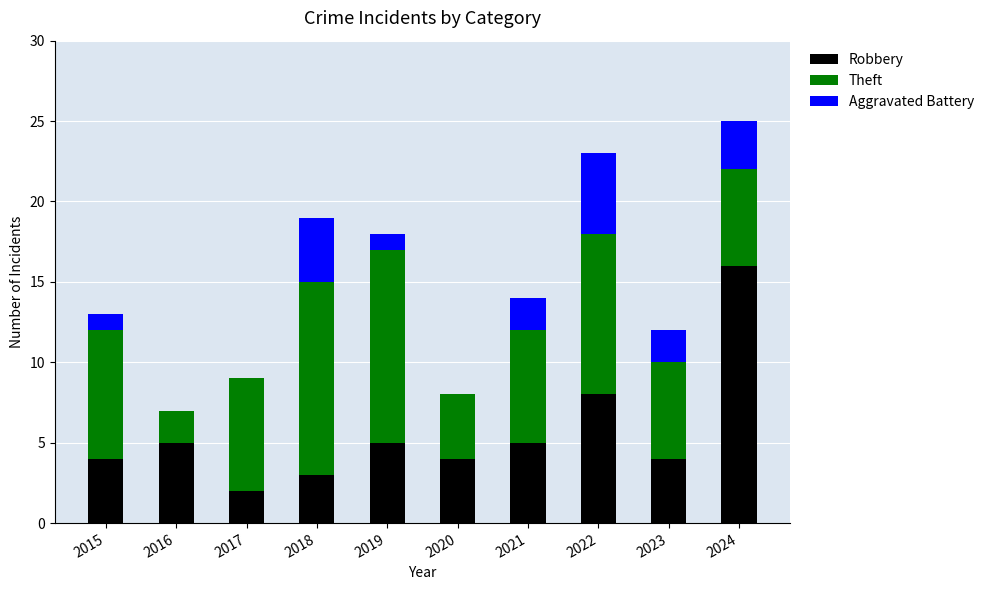

Are the bars horizontal?

No